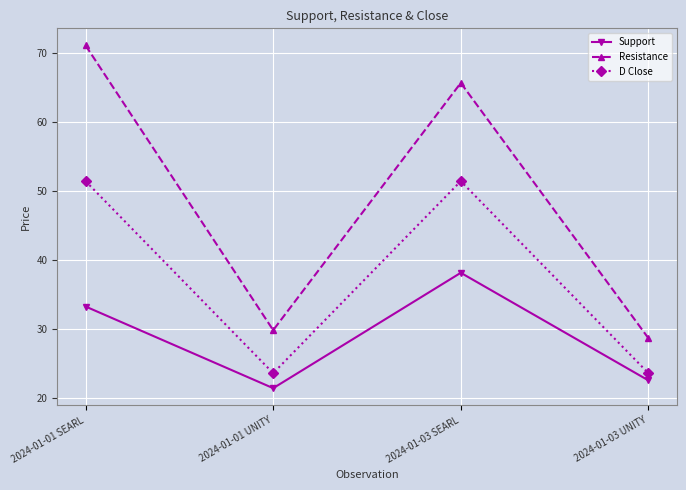

Where is the first local maximum for D Close?

2024-01-03 SEARL